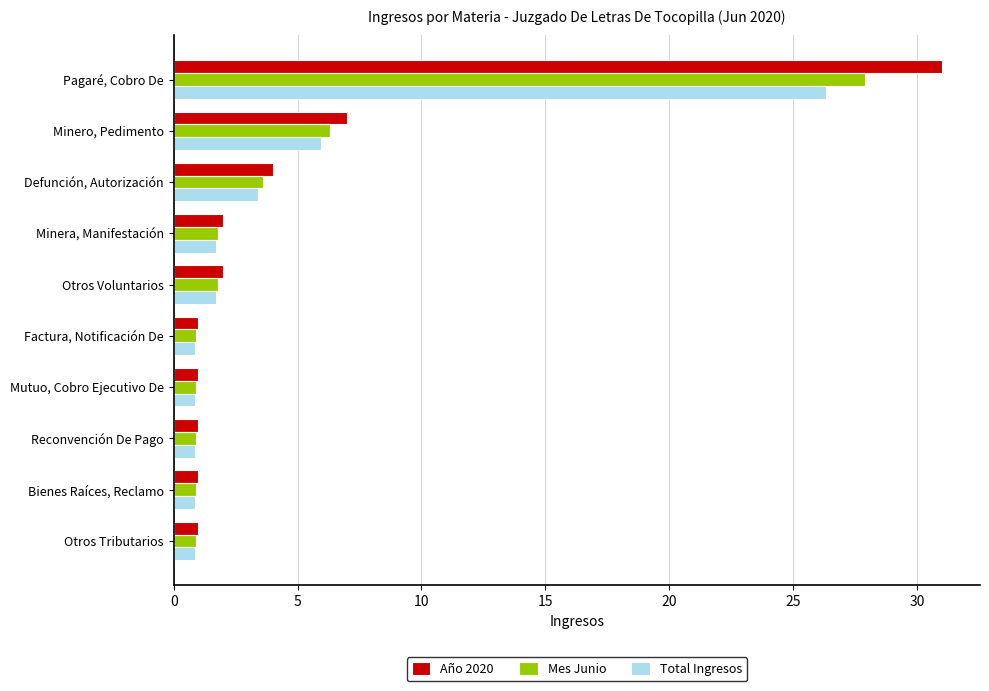

Which label corresponds to the largest value in the chart?

Pagaré, Cobro De